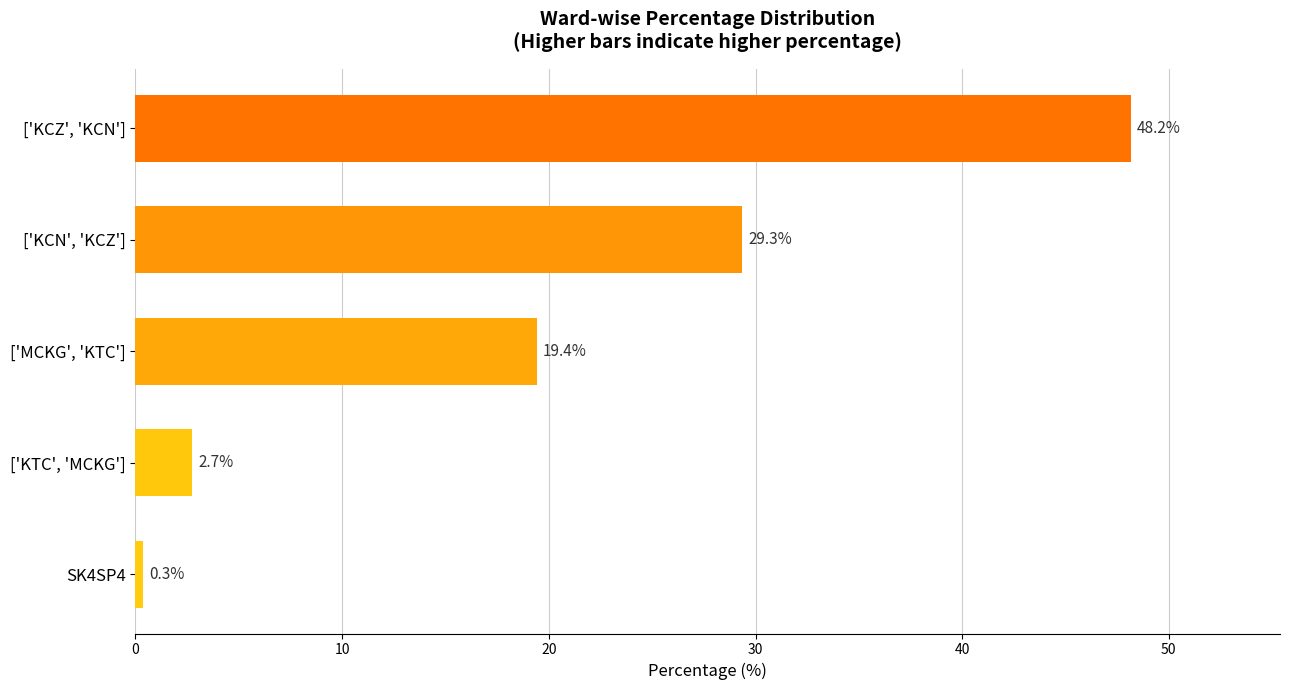

What is the difference between the maximum and minimum values?

47.8